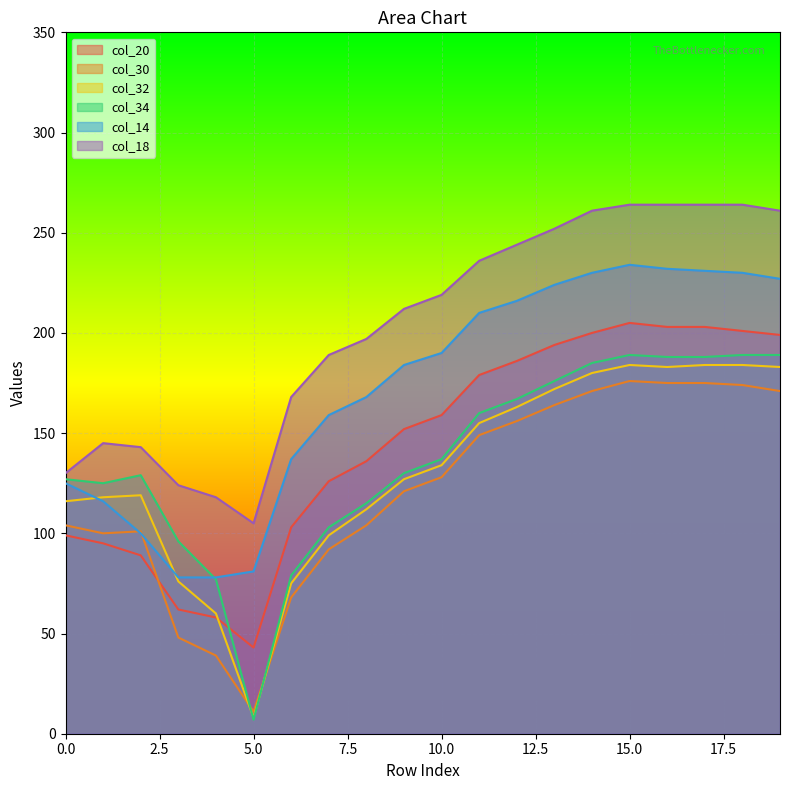

What is the difference between the maximum and second lowest values in the col_14 series?

156